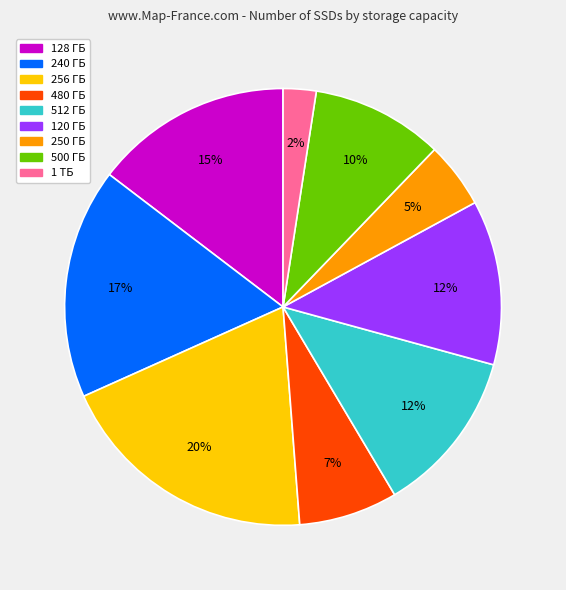

What is the smallest slice in the pie chart?

1 ТБ